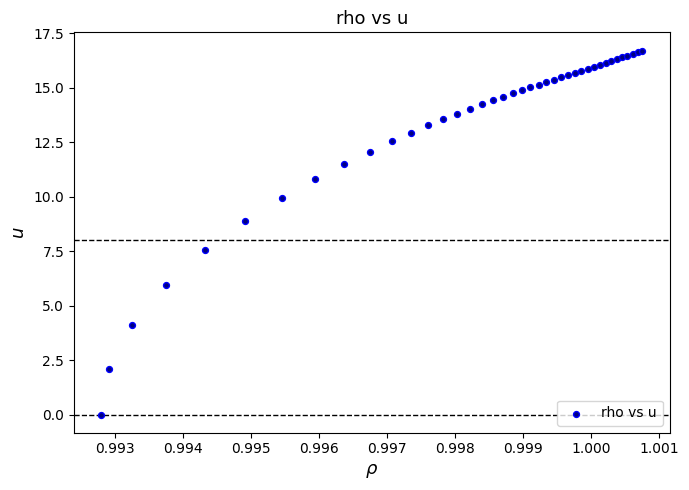

What Y value in the scatter plot is closest to 8?

7.6